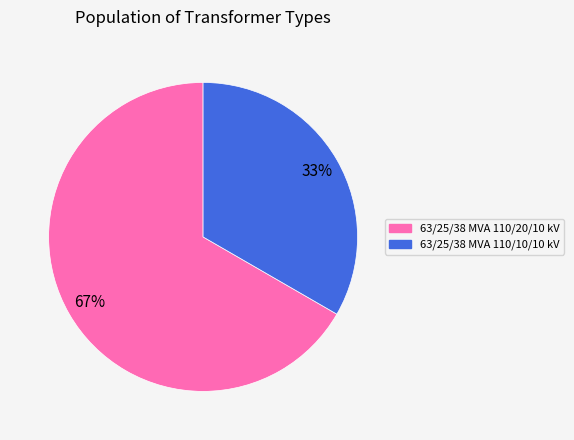

What percentage is the 63/25/38 MVA 110/10/10 kV slice, to the nearest percent?

33%